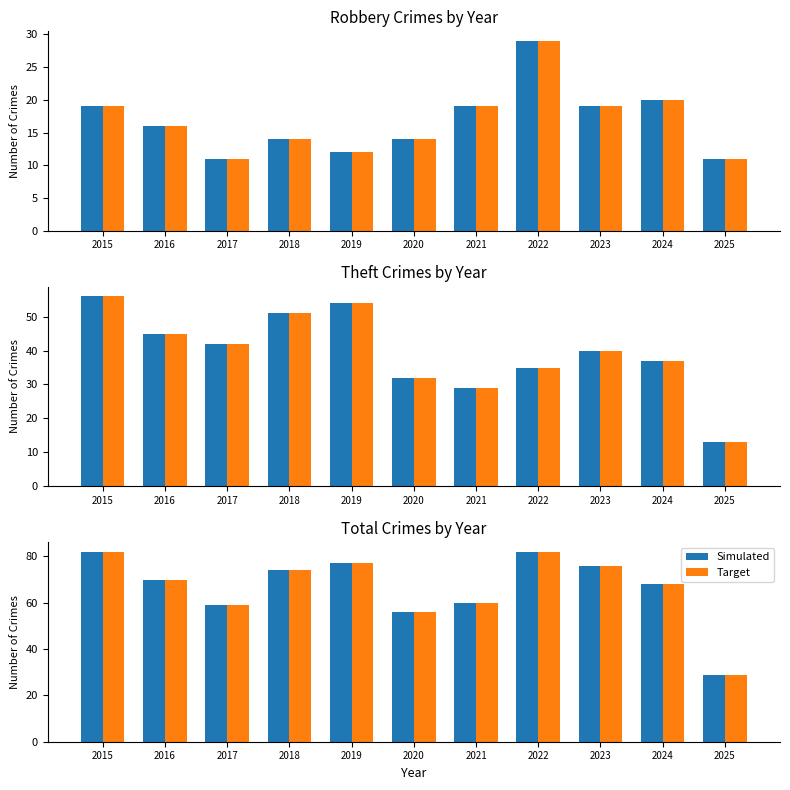

Reading left to right, extract all data points from this chart.

Simulated: 82	70	59	74	77	56	60	82	76	68	29
Target: 82	70	59	74	77	56	60	82	76	68	29